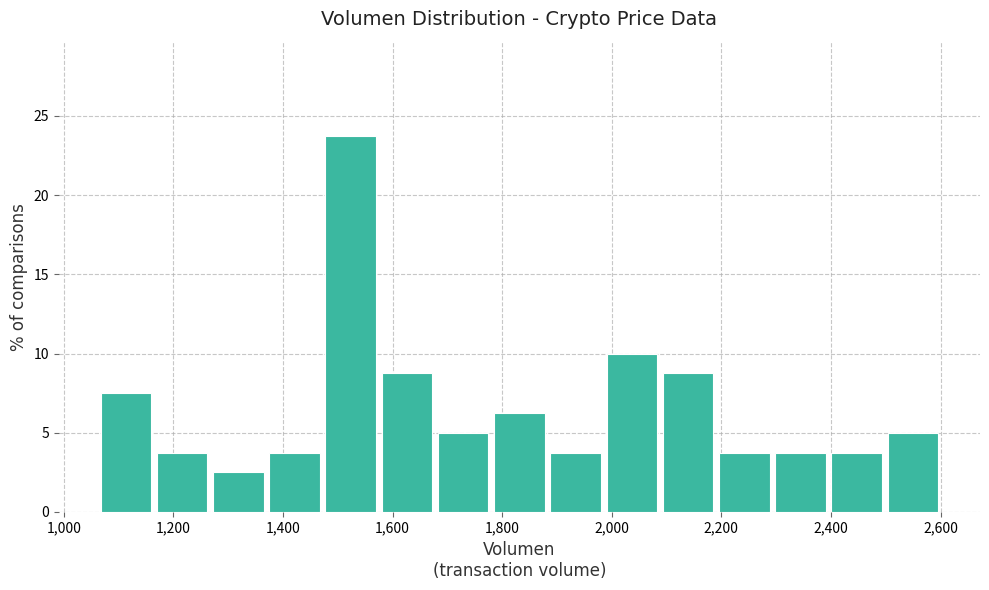

Reading left to right, list every bar in this chart as the range it spans on the x-axis followed by its height. Neither the bar edges nor the heights are printed on the chart, so give them approximately, as read against the axes.

1060 to 1160: 7.5
1160 to 1260: 4.0
1260 to 1360: 2.5
1360 to 1480: 4.0
1480 to 1580: 24.0
1580 to 1680: 9.0
1680 to 1780: 5.0
1780 to 1880: 6.5
1880 to 1980: 4.0
1980 to 2080: 10.0
2080 to 2200: 9.0
2200 to 2300: 4.0
2300 to 2400: 4.0
2400 to 2500: 4.0
2500 to 2600: 5.0